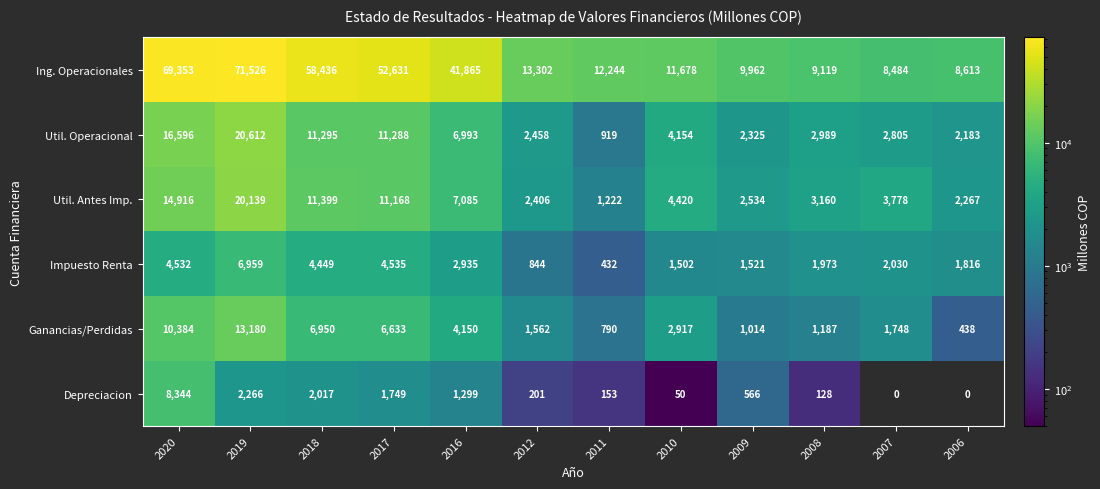

The value of Impuesto Renta at 2009 is 1520.6. True or false?

True